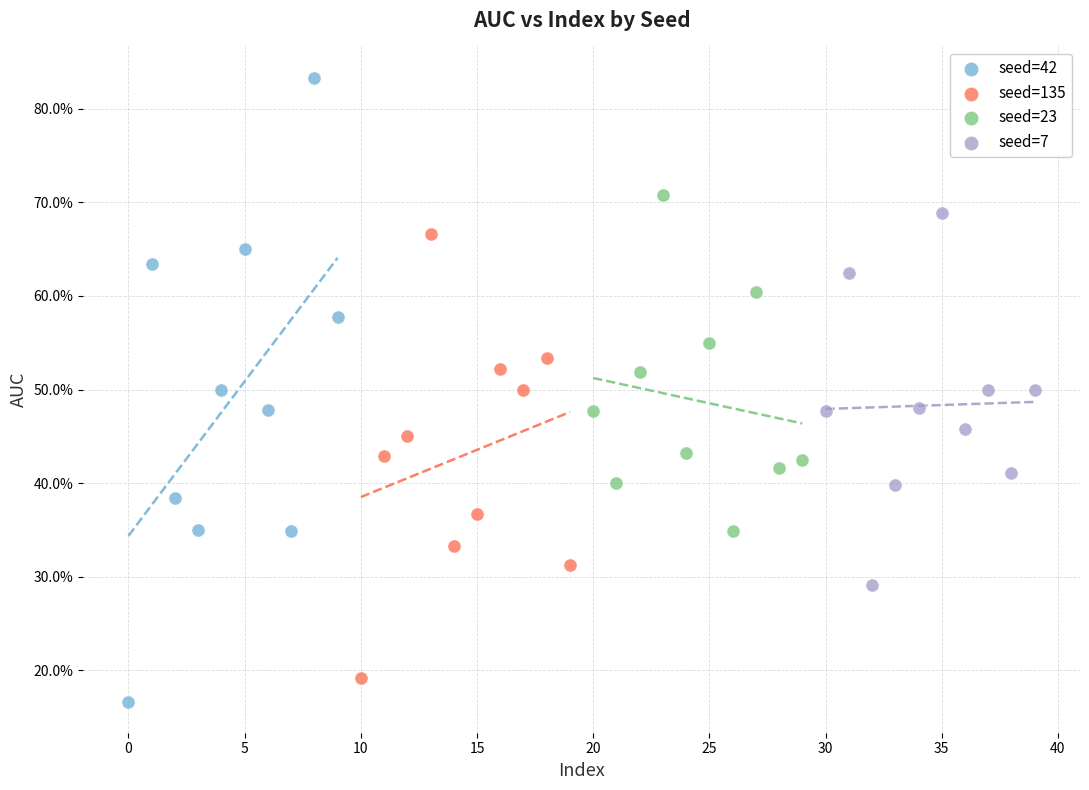

What are all the series names shown in the legend?

seed=42, seed=135, seed=23, seed=7